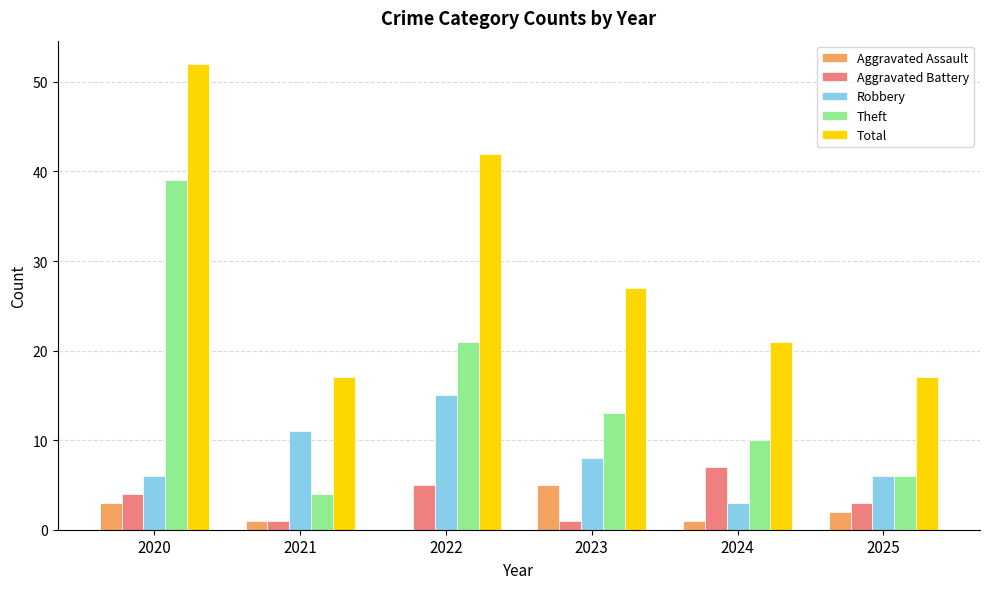

True or false: Total has a value of 7 at 2025.

False